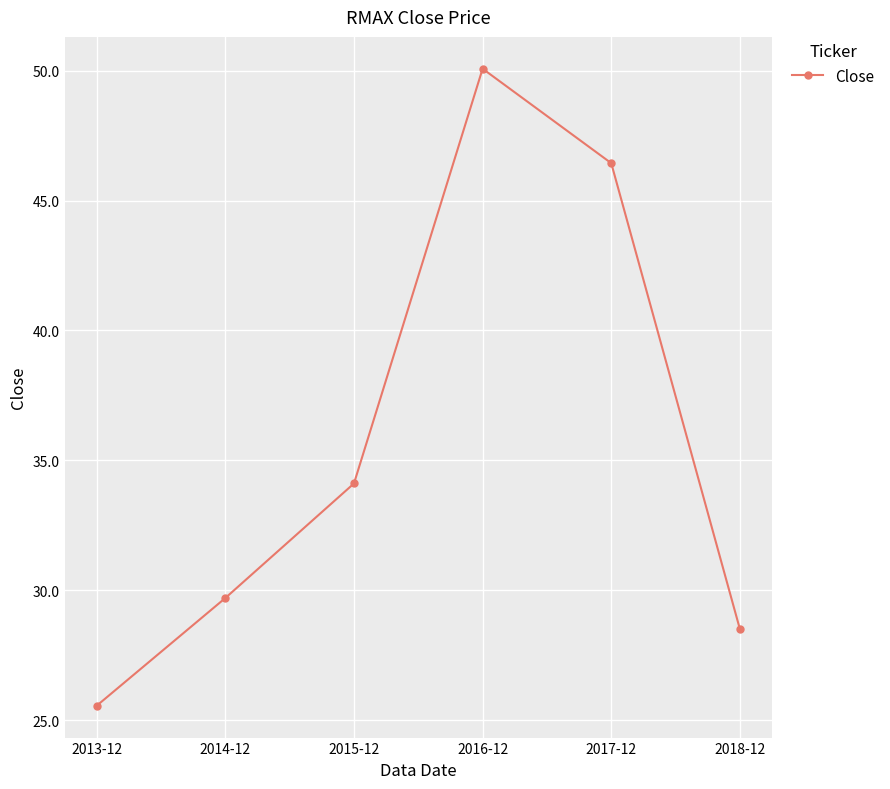

What is the ratio of the value at 2015-12 to the value at 2016-12?

0.7